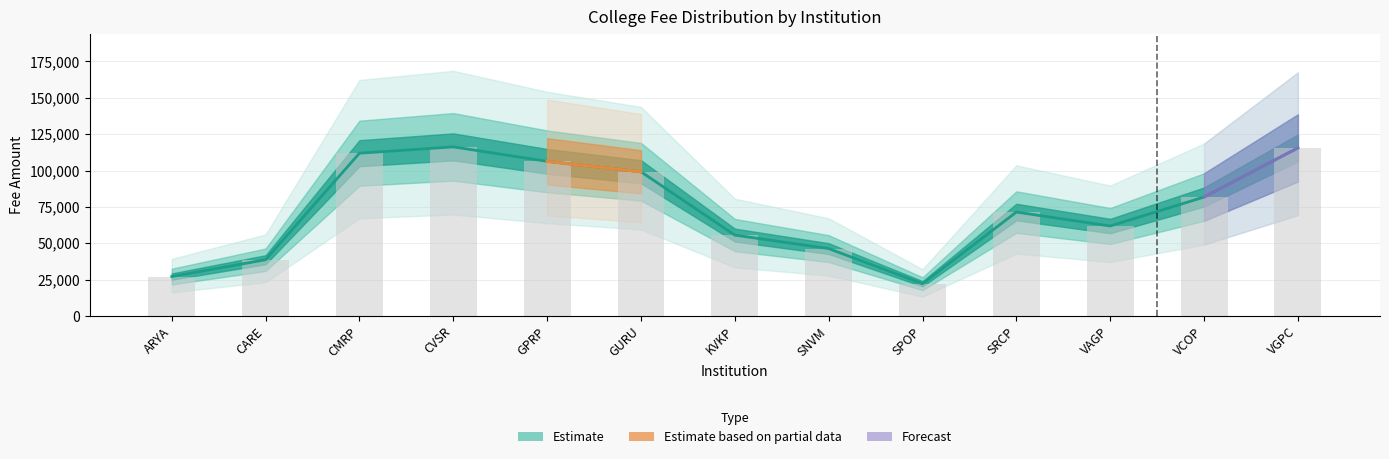

How many bars are there in total?

13